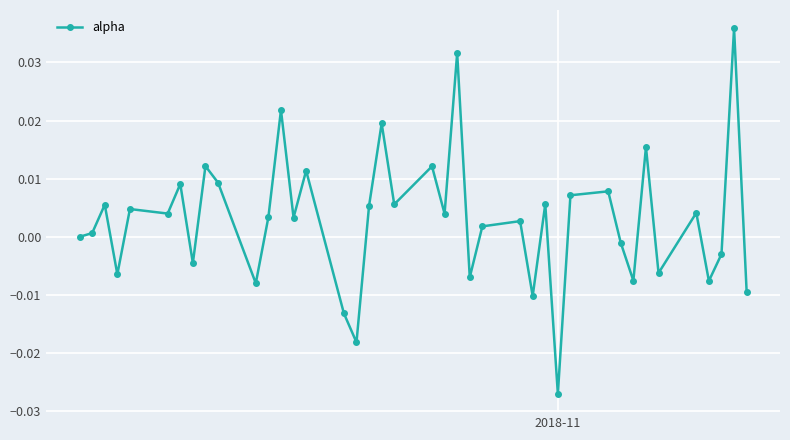

What is the sum of all values?

0.1